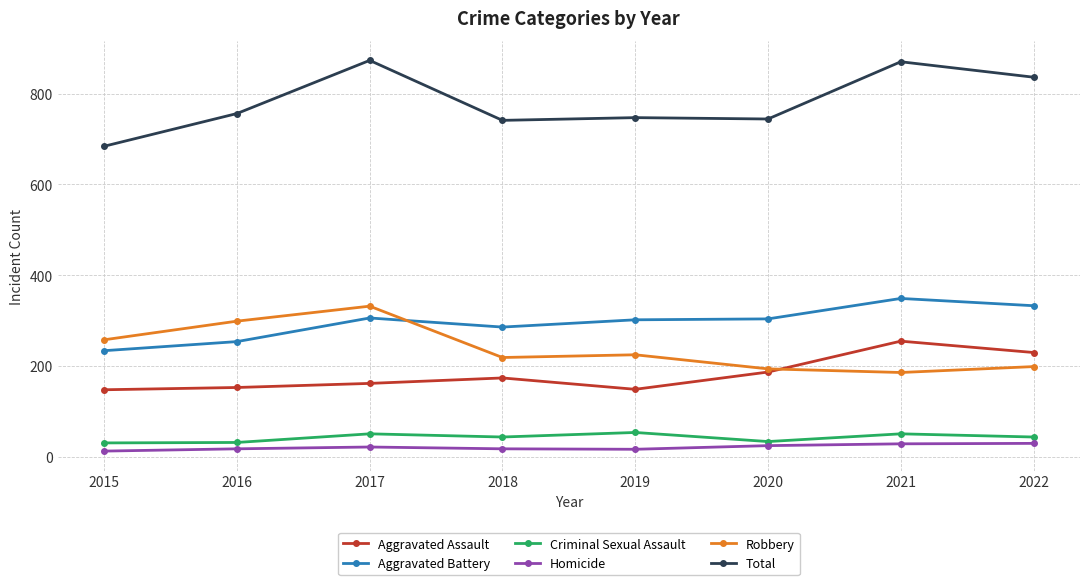

What is the spread (max minus min) of values at 2022?

806